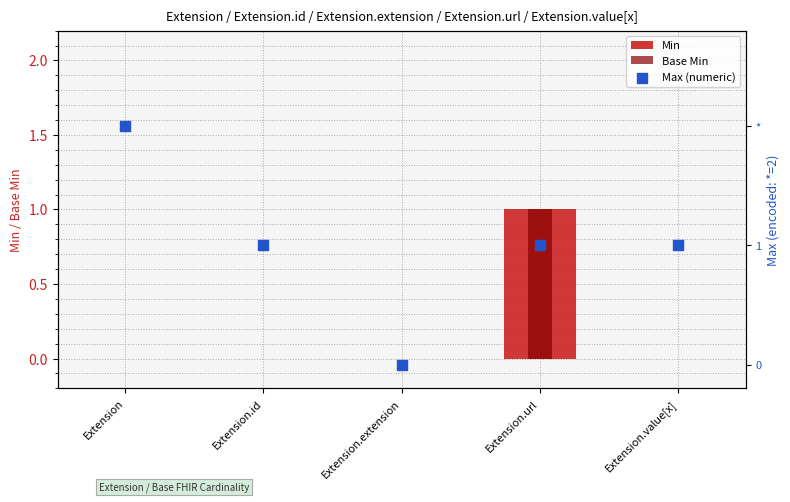

What is the total value across all series at Extension?

2